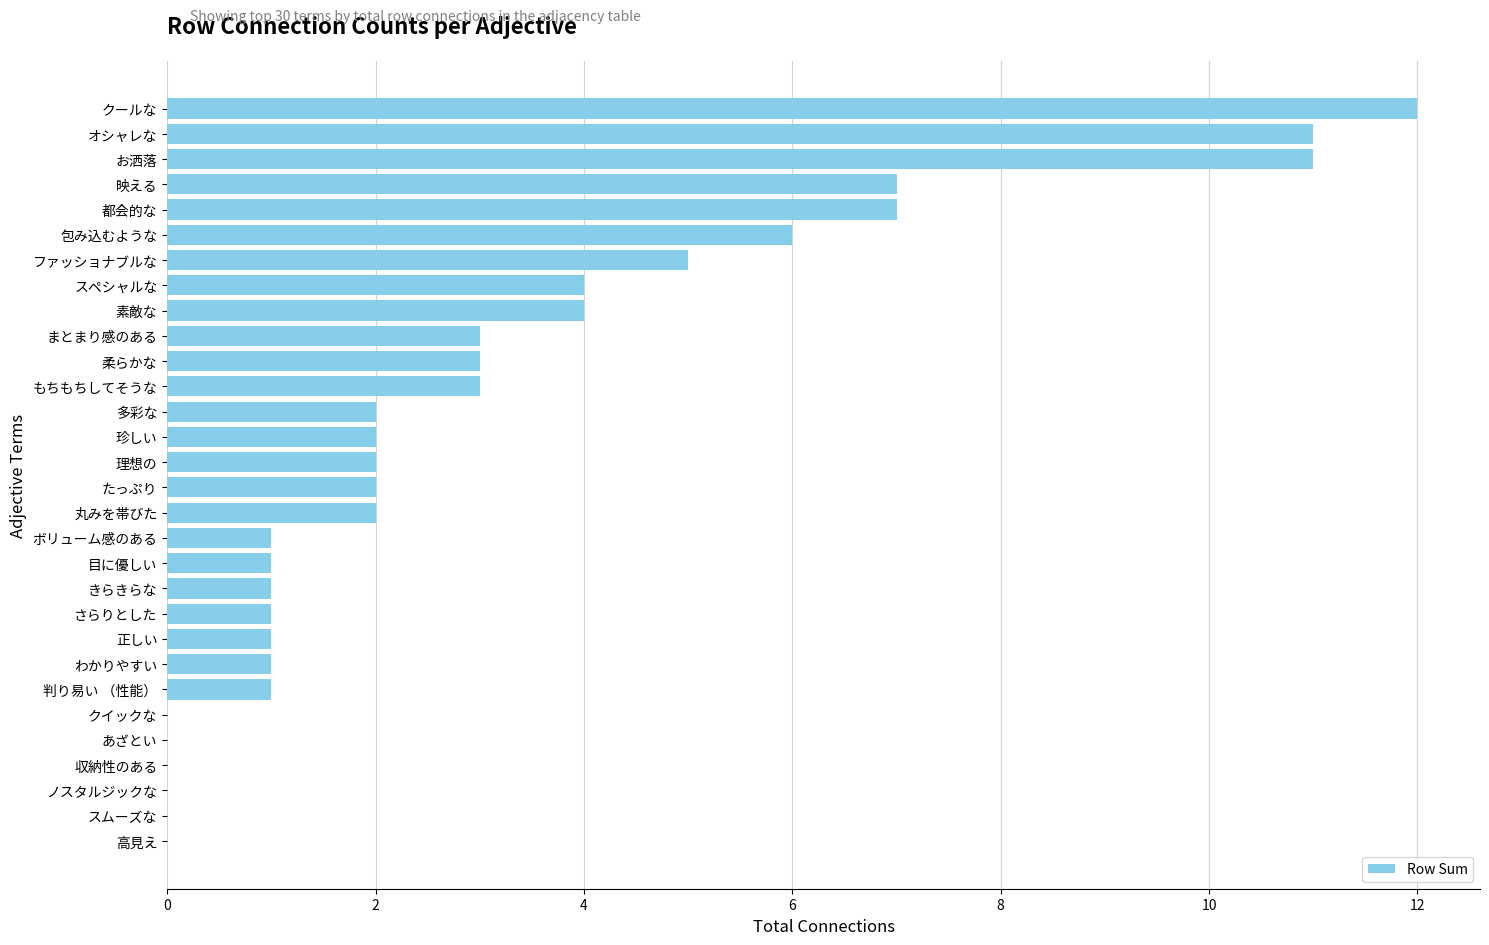

Does the chart contain stacked bars?

No